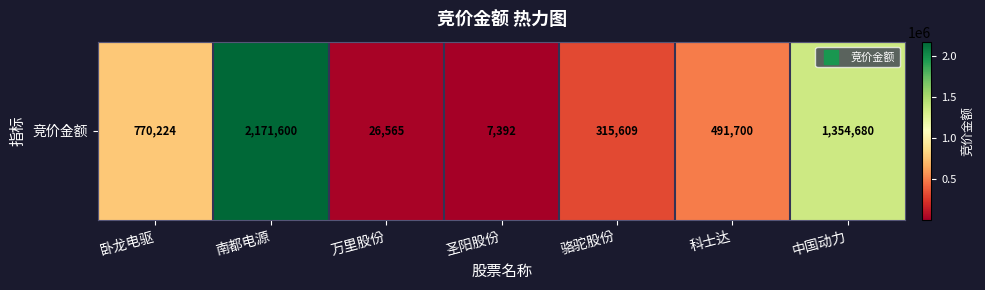

What is the change in value from 南都电源 to 圣阳股份?

-2164208